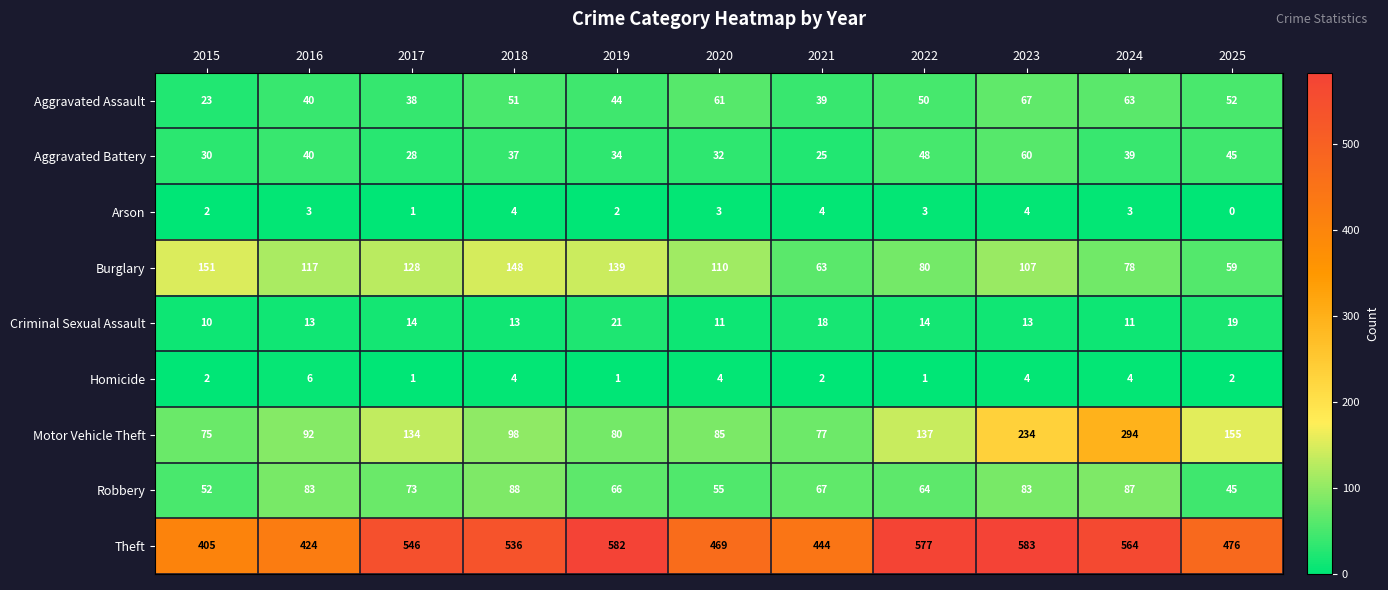

Where does the Burglary series first go above 110?

2015